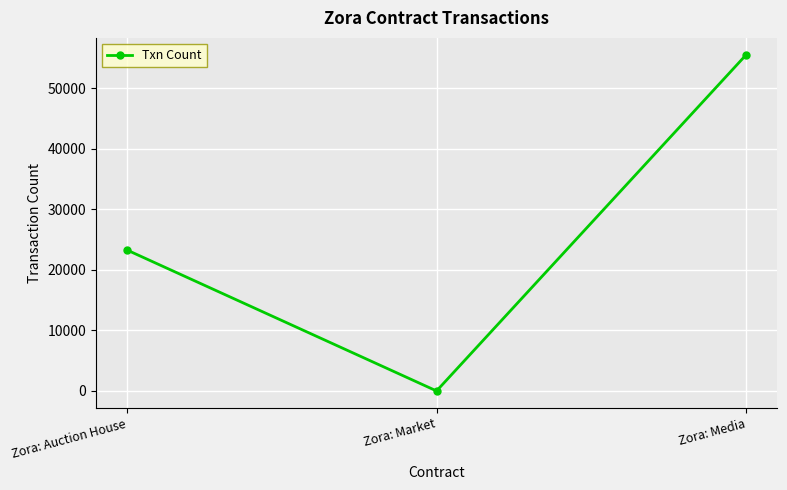

How many categories are shown in the chart?

3